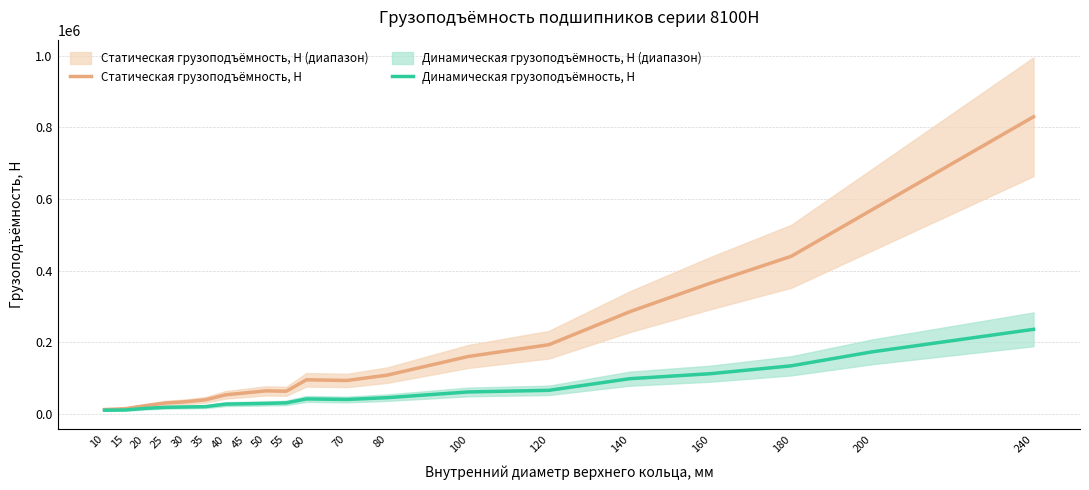

Reading right to left, transcribe all the data shown in this chart.

Статическая грузоподъёмность, Н: 240=830000	200=570000	180=440000	160=365000	140=285000	120=193000	100=160000	80=108000	70=93000	60=95000	55=63000	50=64000	45=58500	40=53000	35=39000	30=33500	25=30000	20=22400	15=14000	10=11800
Динамическая грузоподъёмность, Н: 240=236000	200=173000	180=134000	160=112000	140=98000	120=65500	100=61000	80=45000	70=40000	60=41500	55=30500	50=29000	45=28000	40=27000	35=20000	30=19000	25=18000	20=15000	15=10600	10=10000